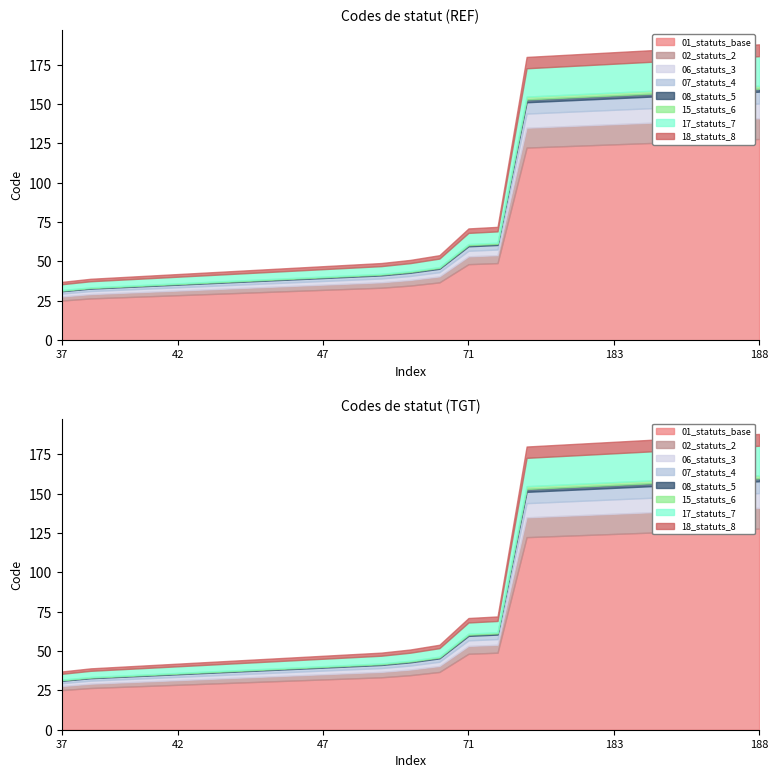

True or false: the data has more than 2 interior local peaks.

False